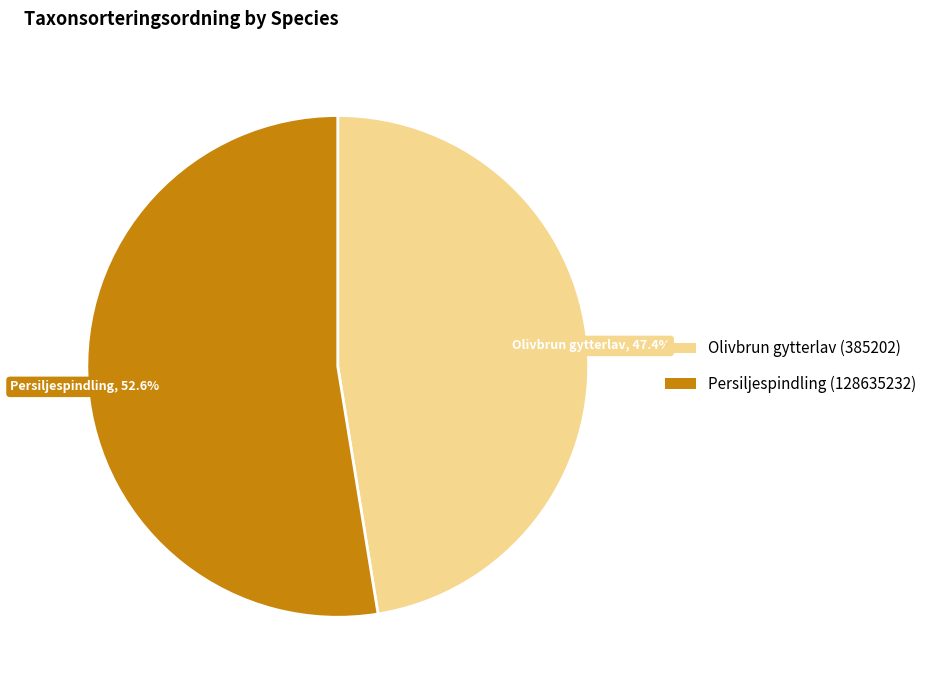

Which category has the smallest portion of the pie?

Olivbrun gytterlav (385202)